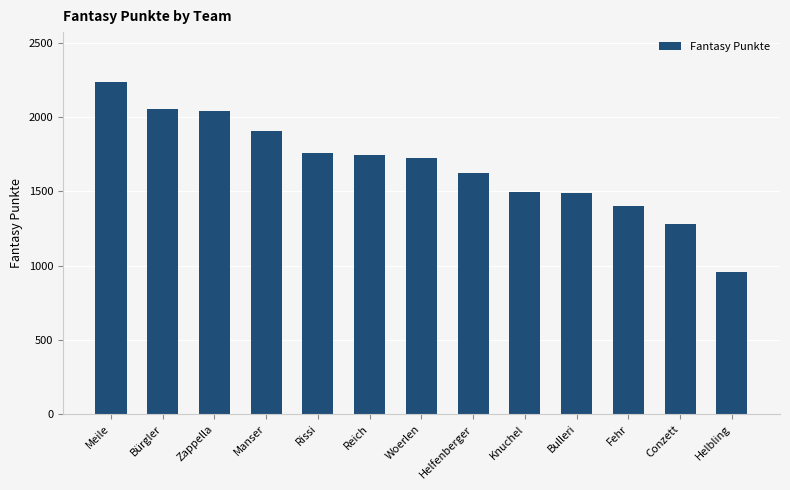

At which category does the chart reach its minimum across all series?

Helbling